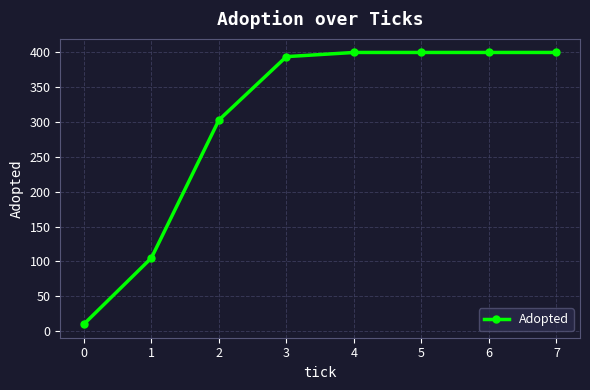

Is it true that the value at 7 is 688?

False